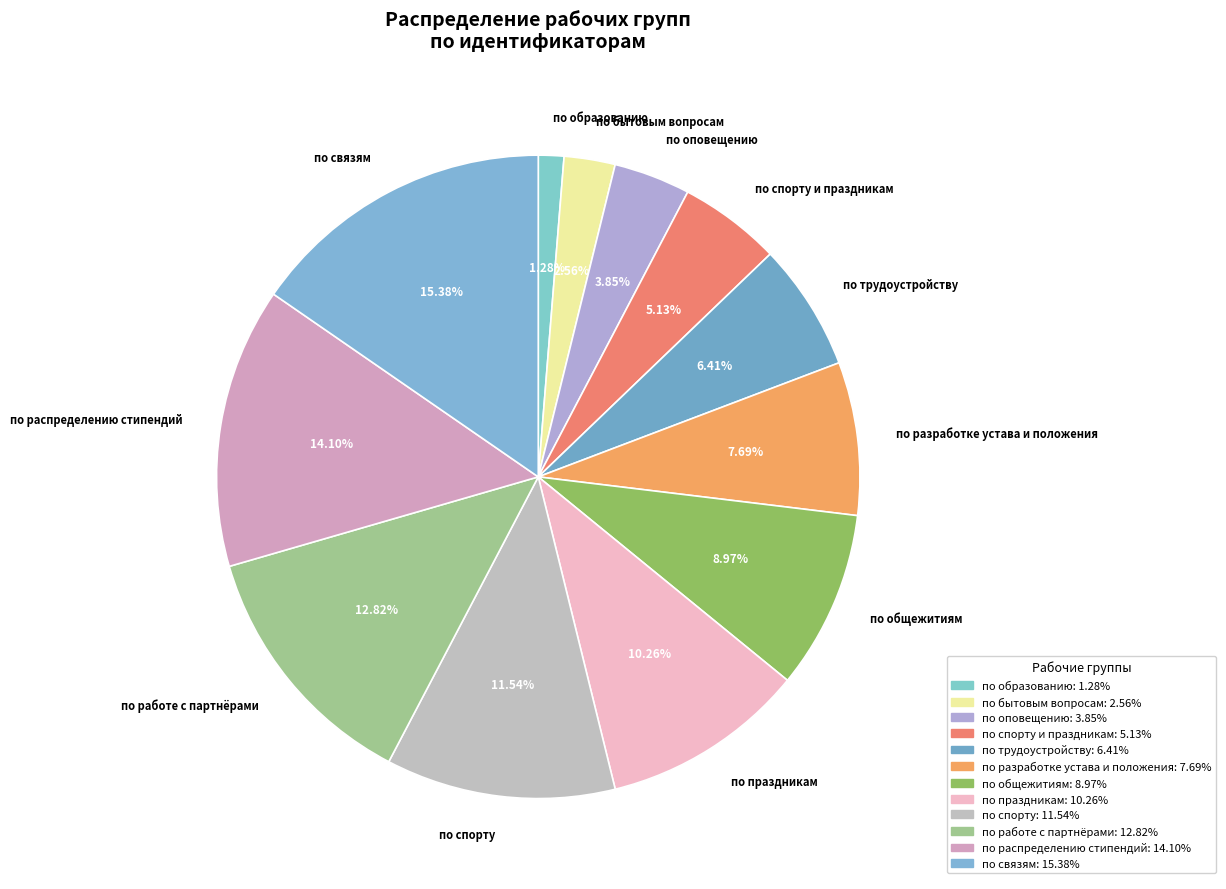

How many segments does this pie chart have?

12